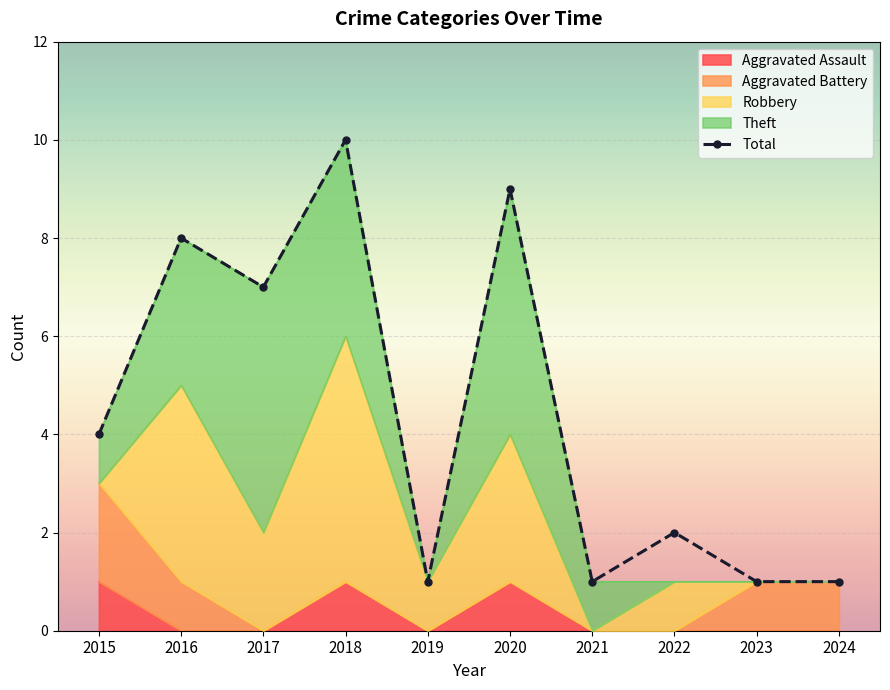

At which category does the data reach its first local peak?

2016